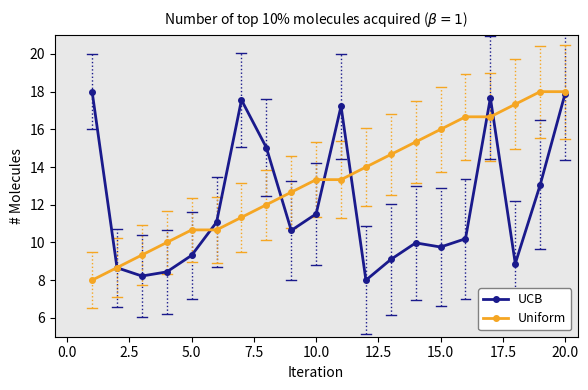

What is the greatest value displayed?

18.0